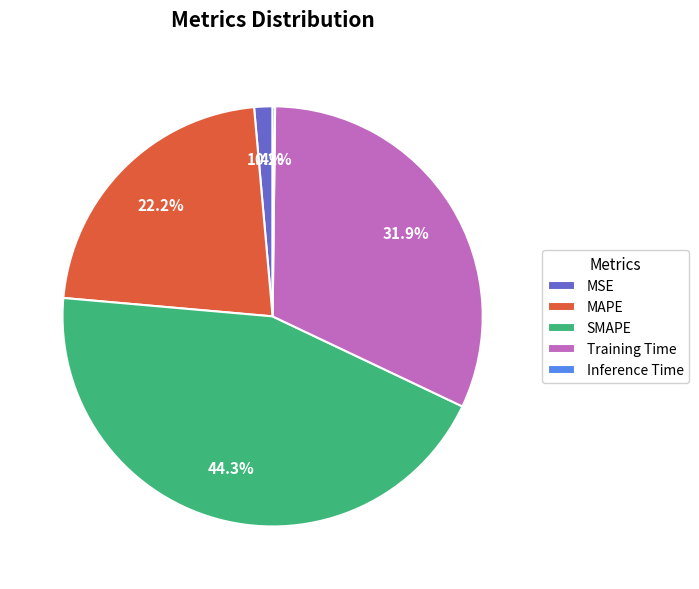

Is there any slice that represents more than half of the pie?

No